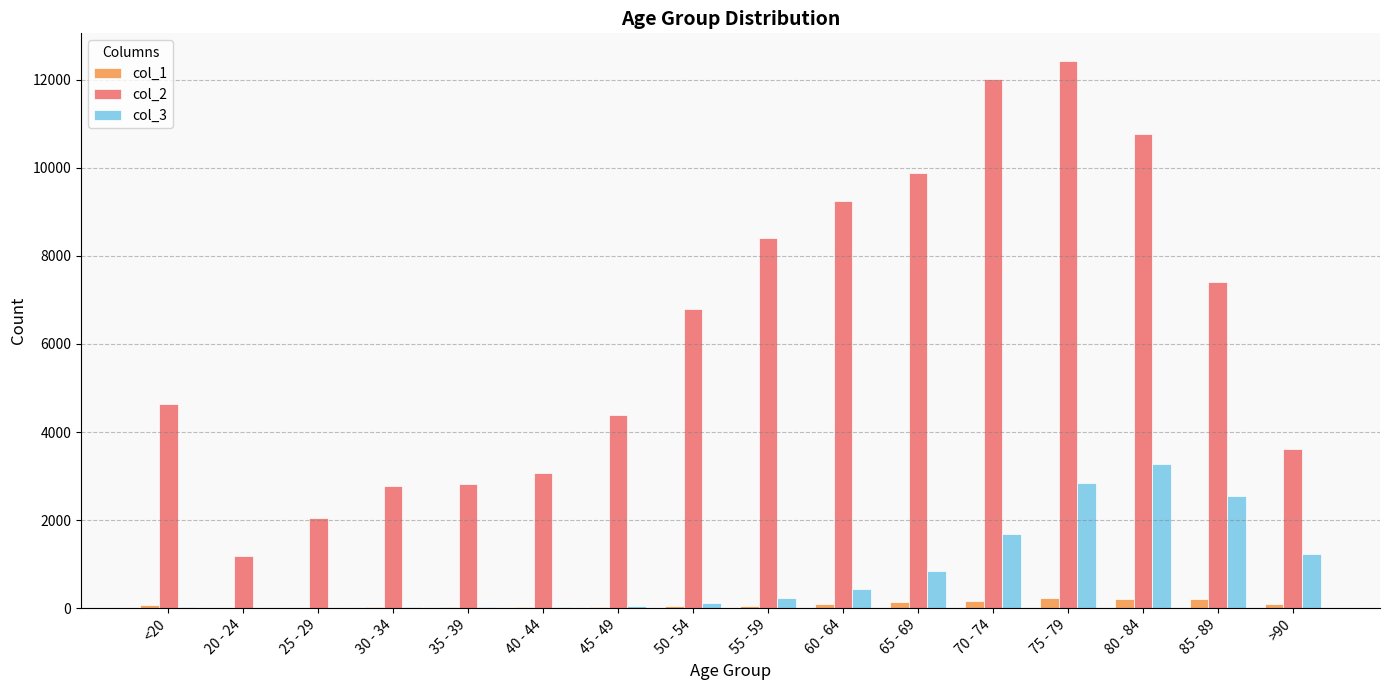

Which label corresponds to the largest value in the chart?

75 - 79